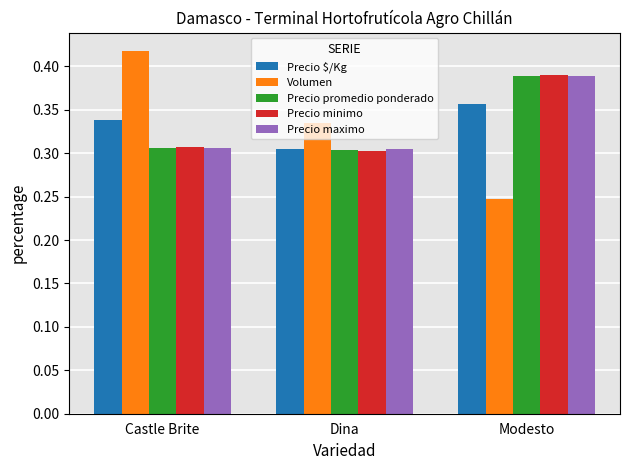

Which category has the lowest value in the Volumen series?

Modesto